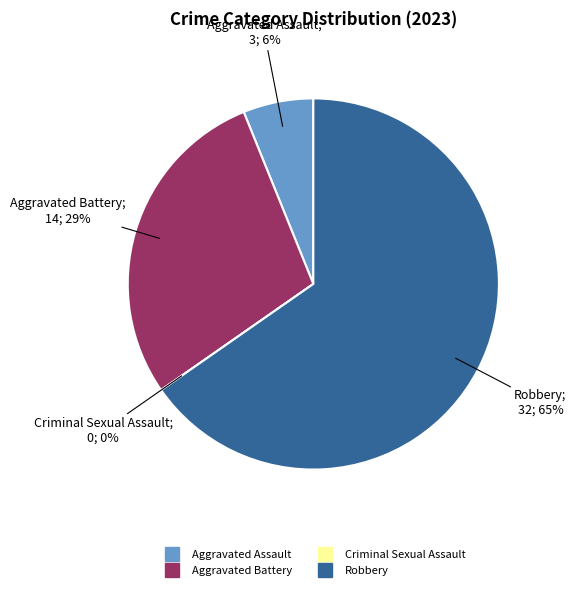

Rank the categories by value from highest to lowest.

Robbery, Aggravated Battery, Aggravated Assault, Criminal Sexual Assault